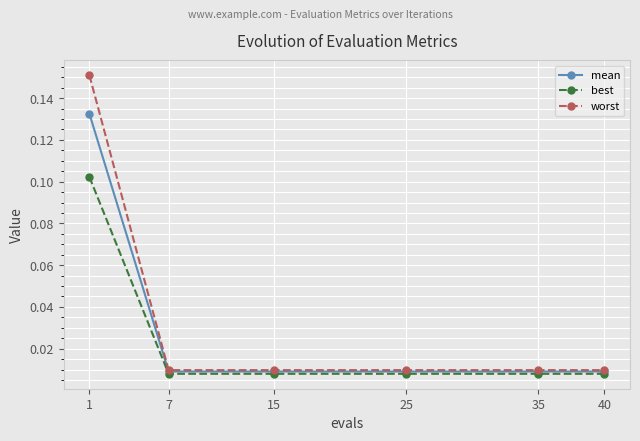

True or false: best and worst intersect in this chart.

False